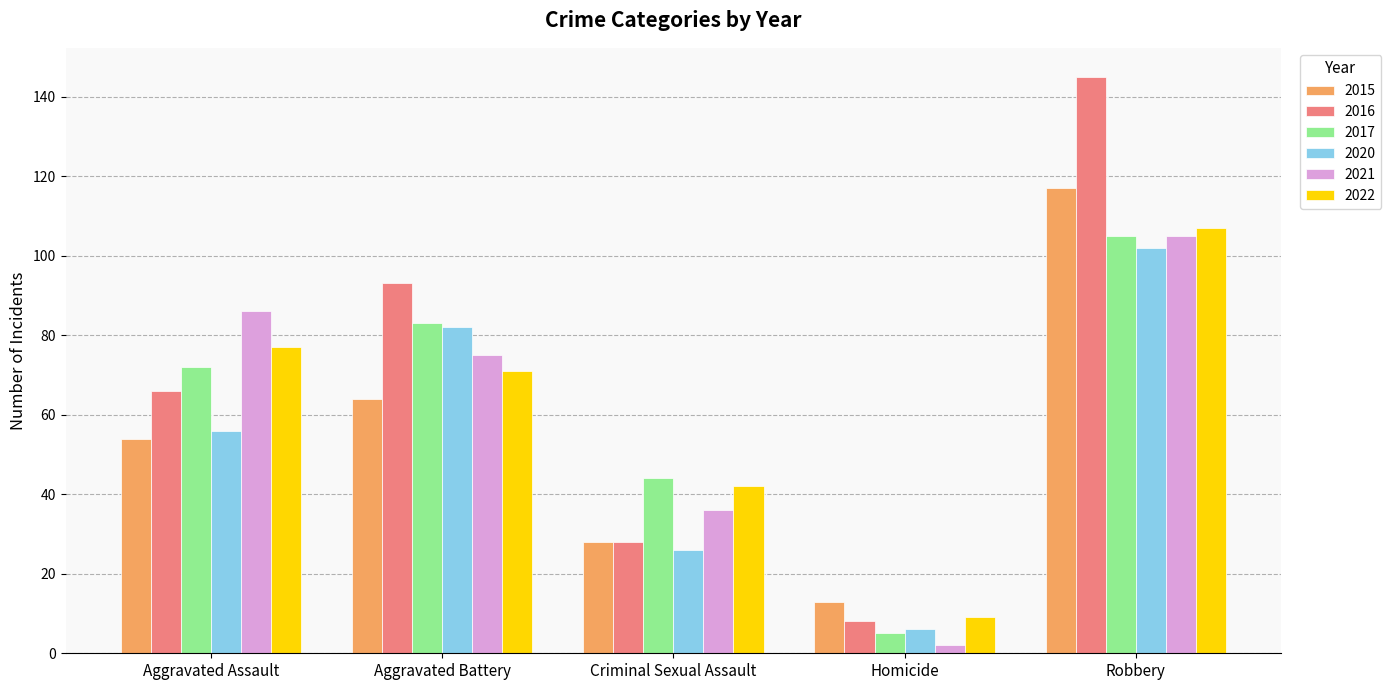

What is the sum of the 2015 values at Robbery and Aggravated Battery?

181